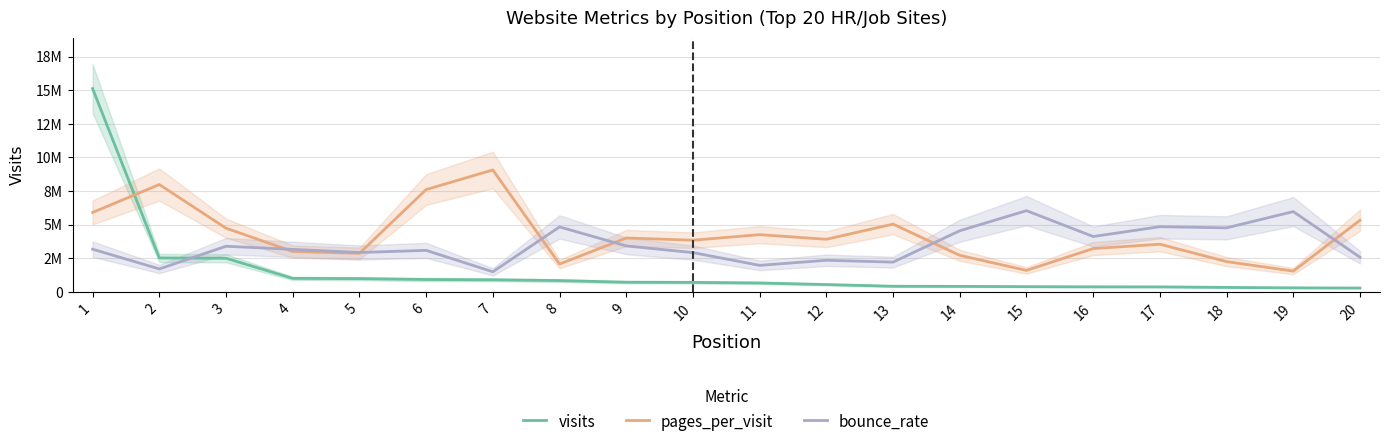

Which series has the largest range (max minus min)?

visits